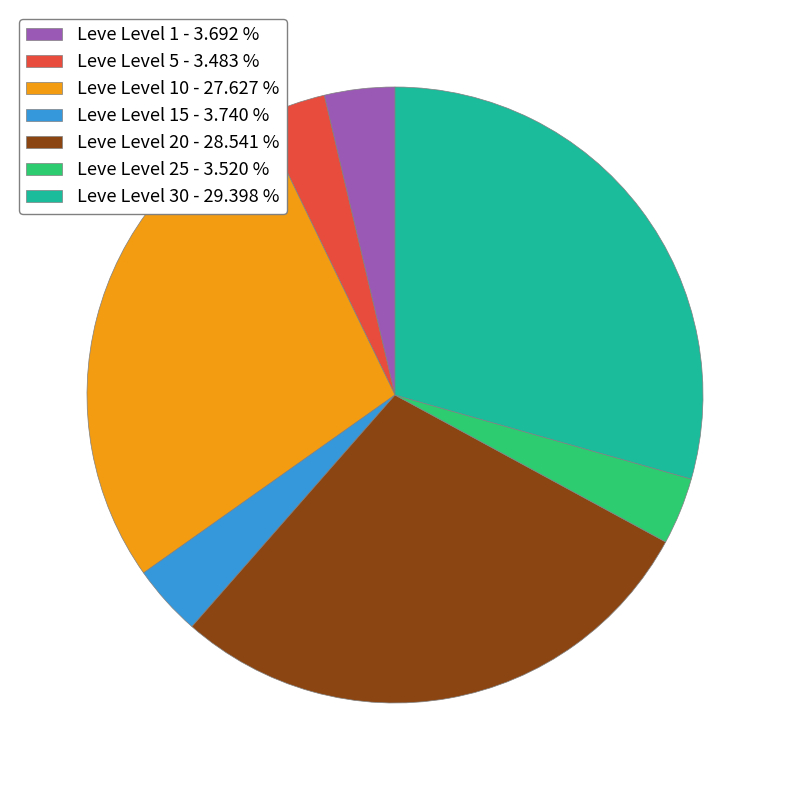

What is the largest slice in the pie chart?

Leve Level 30 - 29.398 %